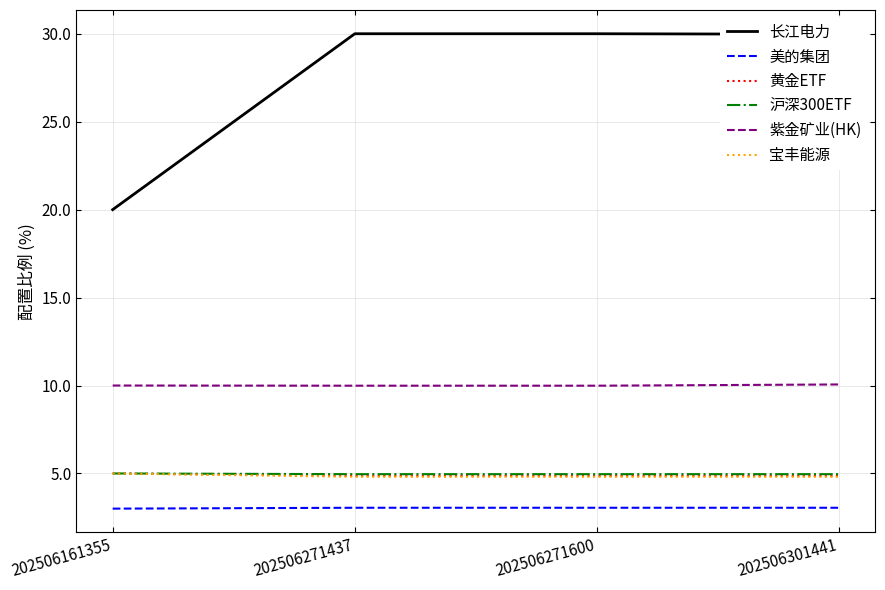

Is this an area chart (filled region under the line)?

No